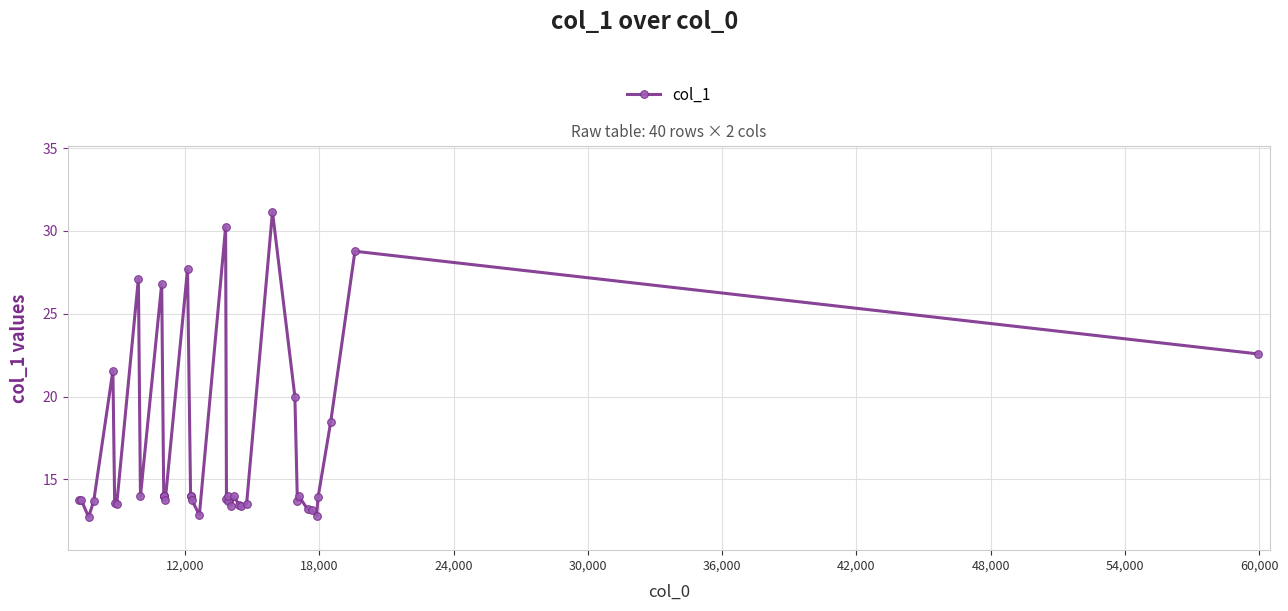

What is the maximum value shown in the chart?

31.2